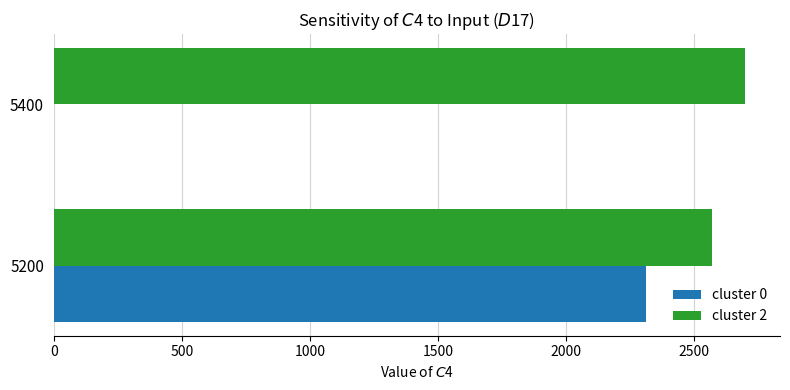

At which label does cluster 2 reach its peak?

5400